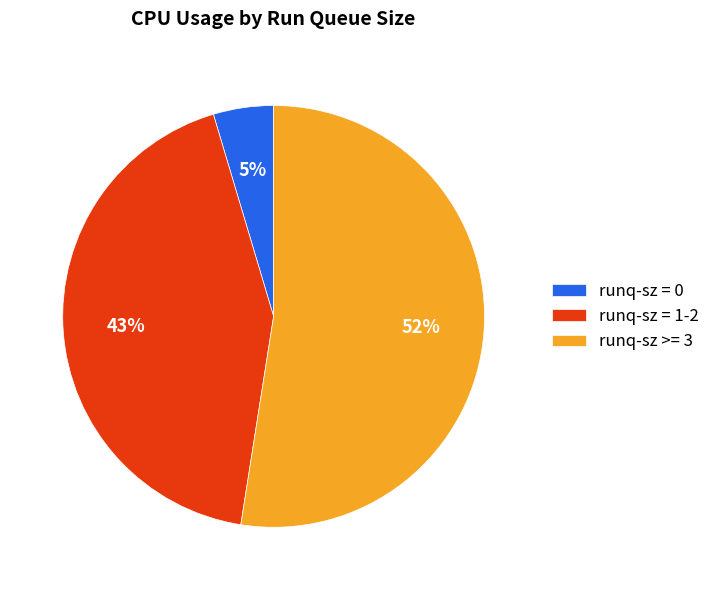

Combined, do runq-sz >= 3 and runq-sz = 1-2 account for over 50%?

Yes